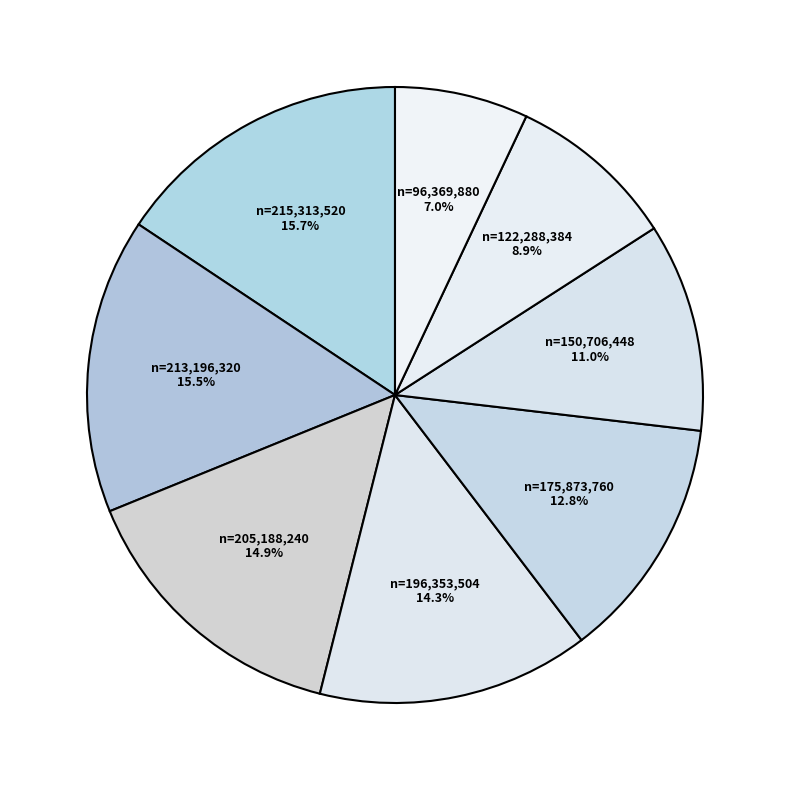

Is there any slice that represents more than half of the pie?

No